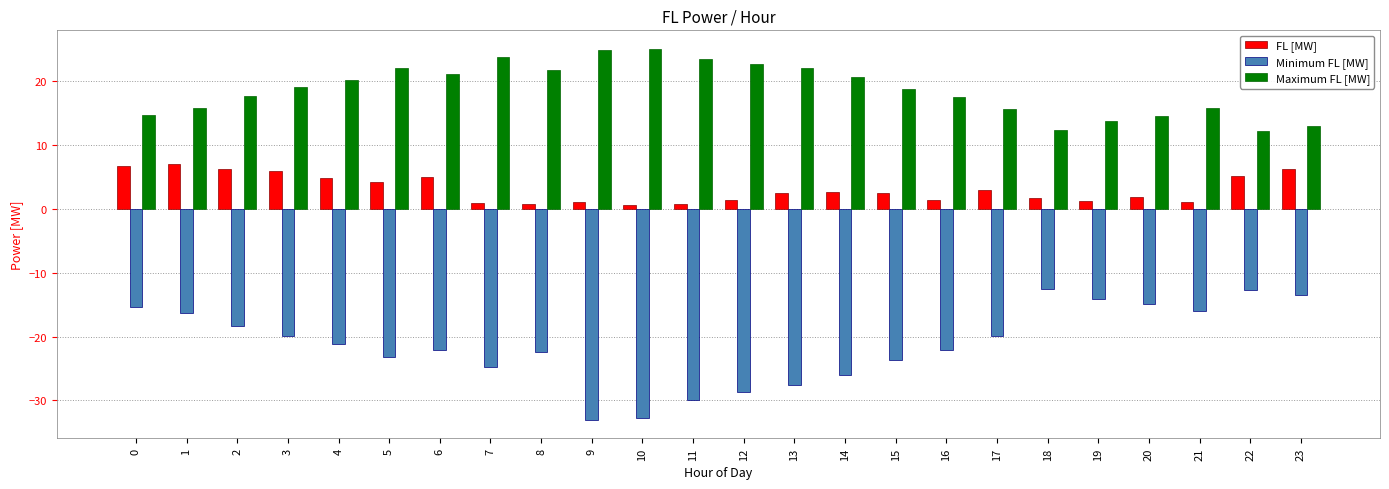

Is it true that Maximum FL [MW] equals 22.1 at 13?

True